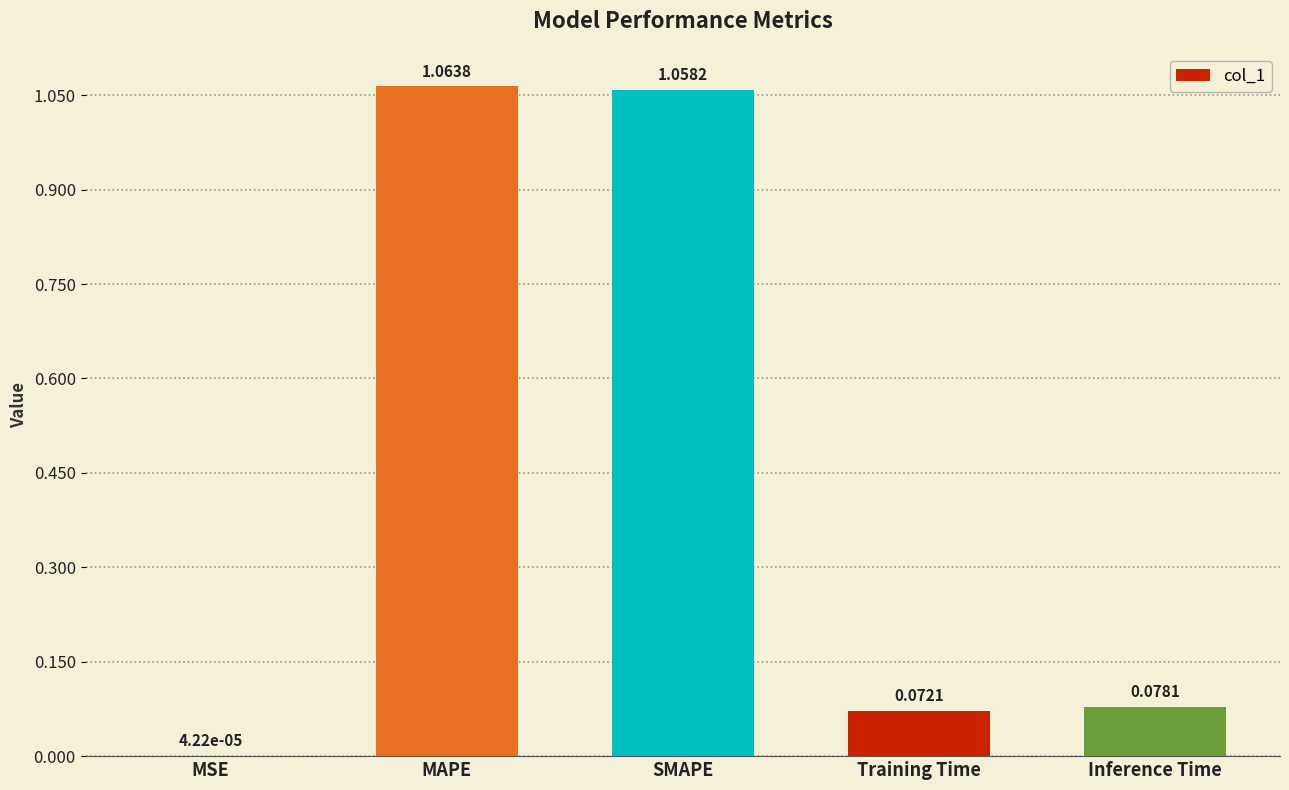

The chart shows a value of 1.7 at SMAPE. True or false?

False